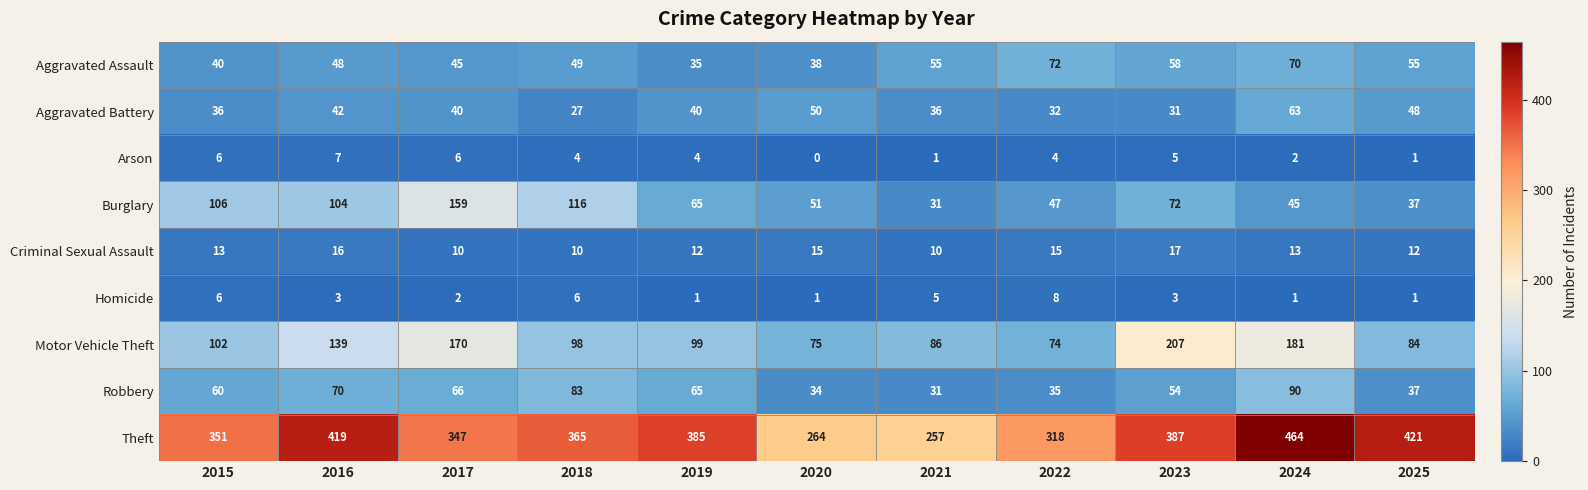

What is the spread (max minus min) of values at 2021?

256